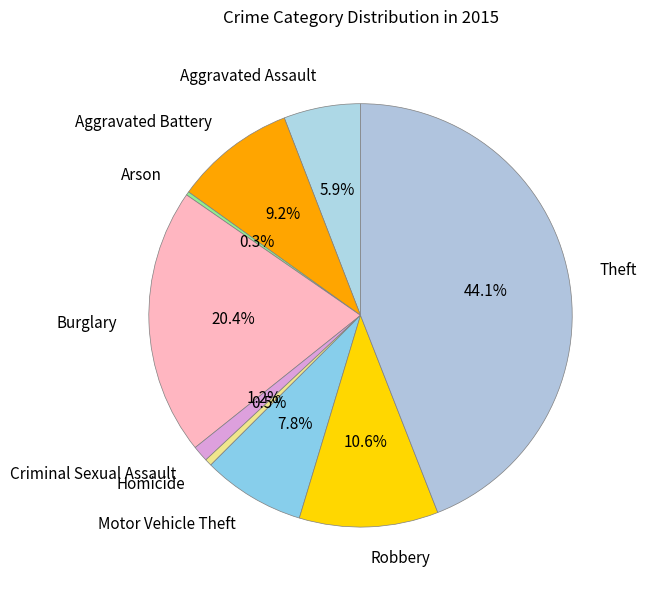

Which category has the biggest portion of the pie?

Theft